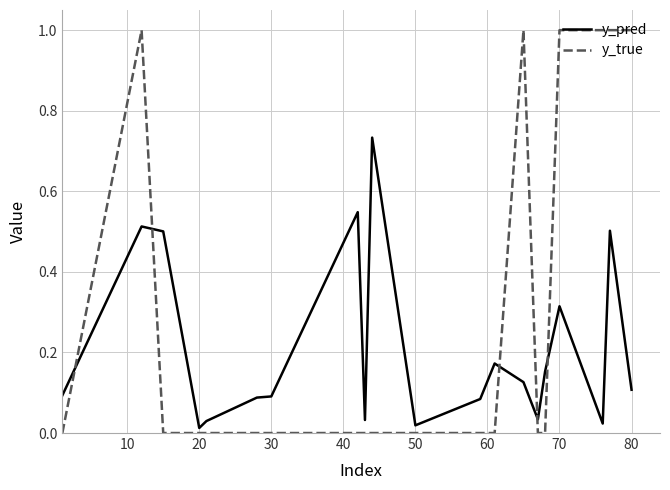

Does the chart display data point markers on the line(s)?

No